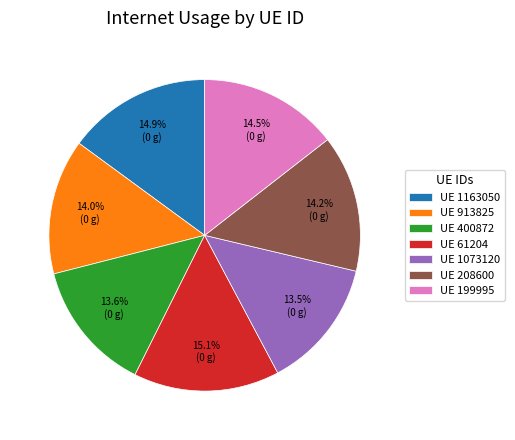

Combined, what portion of the pie is UE 1163050 and UE 913825?

29.0%